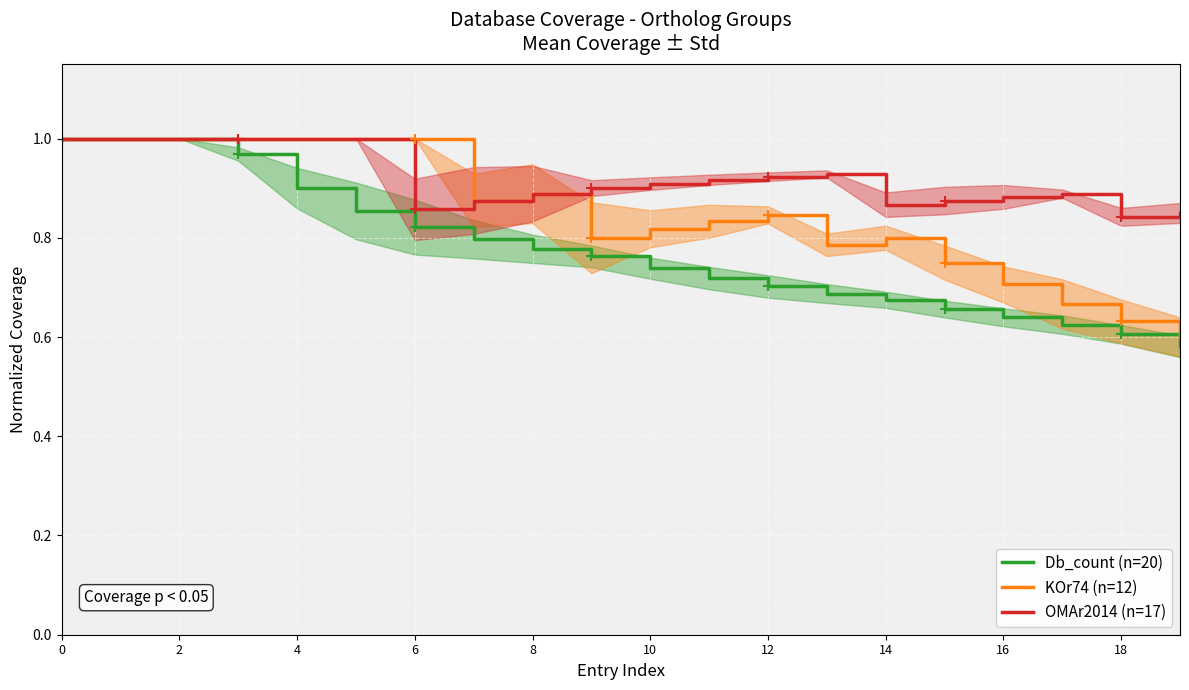

Which series has the largest total across all categories?

OMAr2014 (n=17)